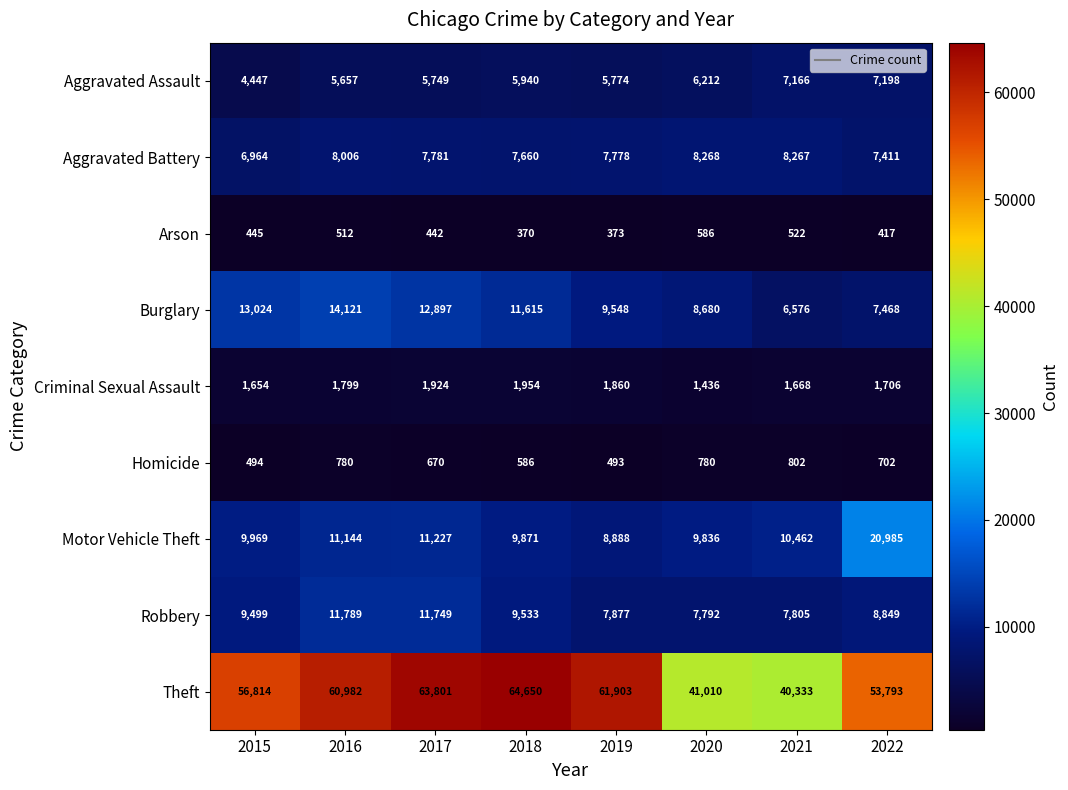

Is it true that Criminal Sexual Assault equals 1954 at 2018?

True